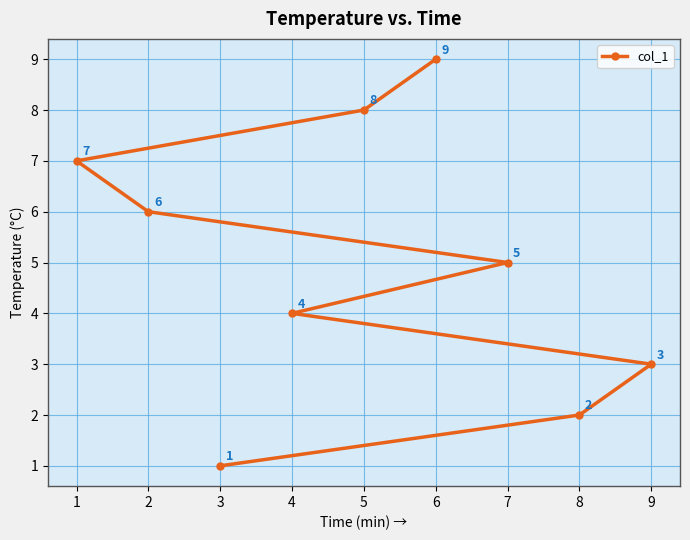

What is the sum of all values?

45